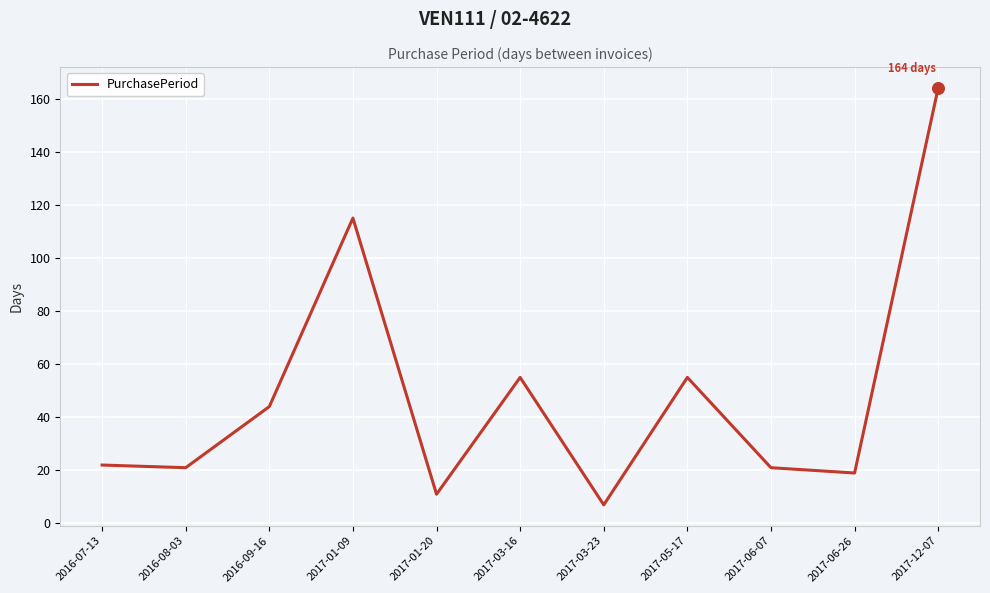

What is the ratio of the value at 2017-03-23 to the value at 2017-01-09?

0.1